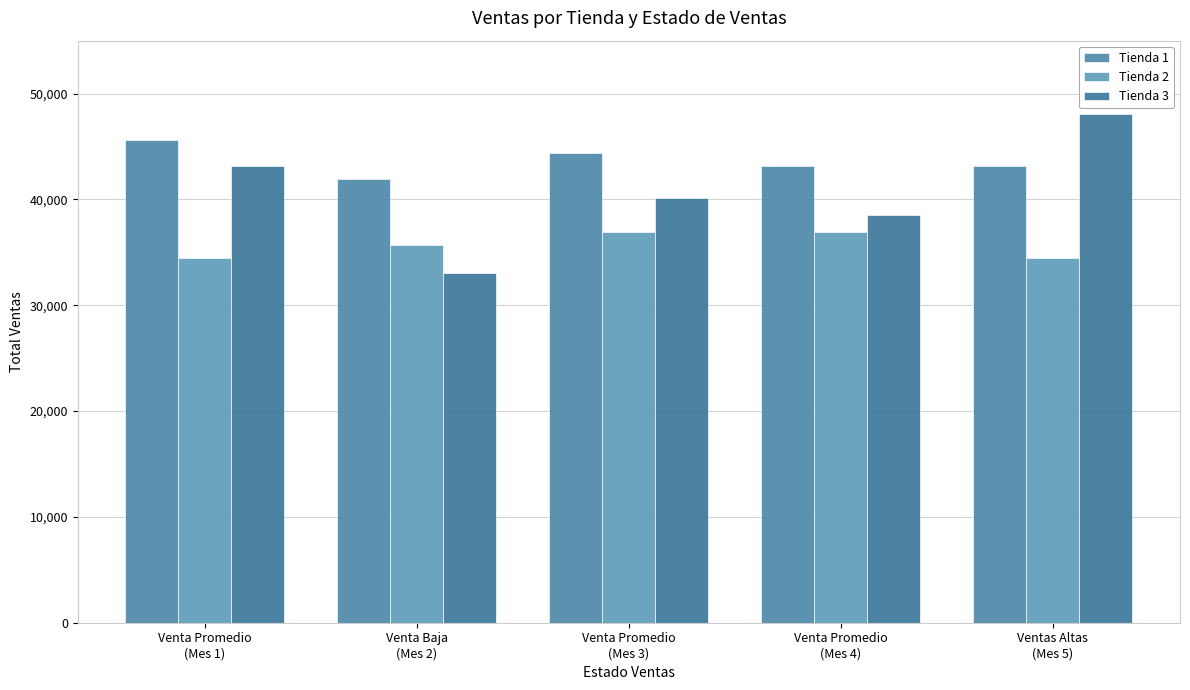

List the labels in order of Tienda 2 value, largest first.

Venta Promedio
(Mes 3), Venta Promedio
(Mes 4), Venta Baja
(Mes 2), Venta Promedio
(Mes 1), Ventas Altas
(Mes 5)